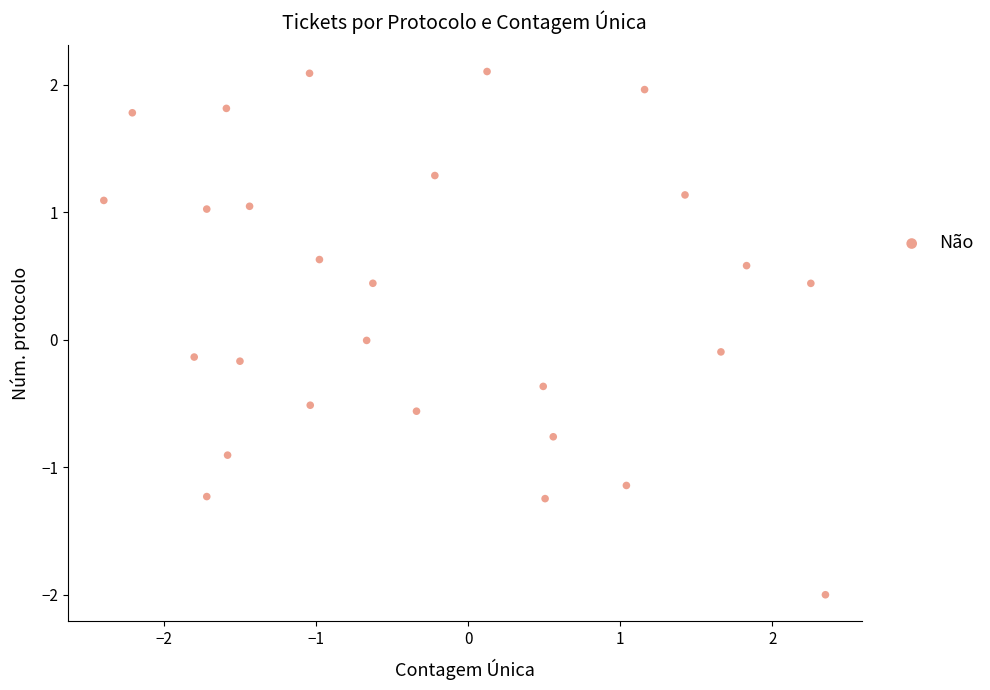

What is the range of Y values (max minus min)?

4.1